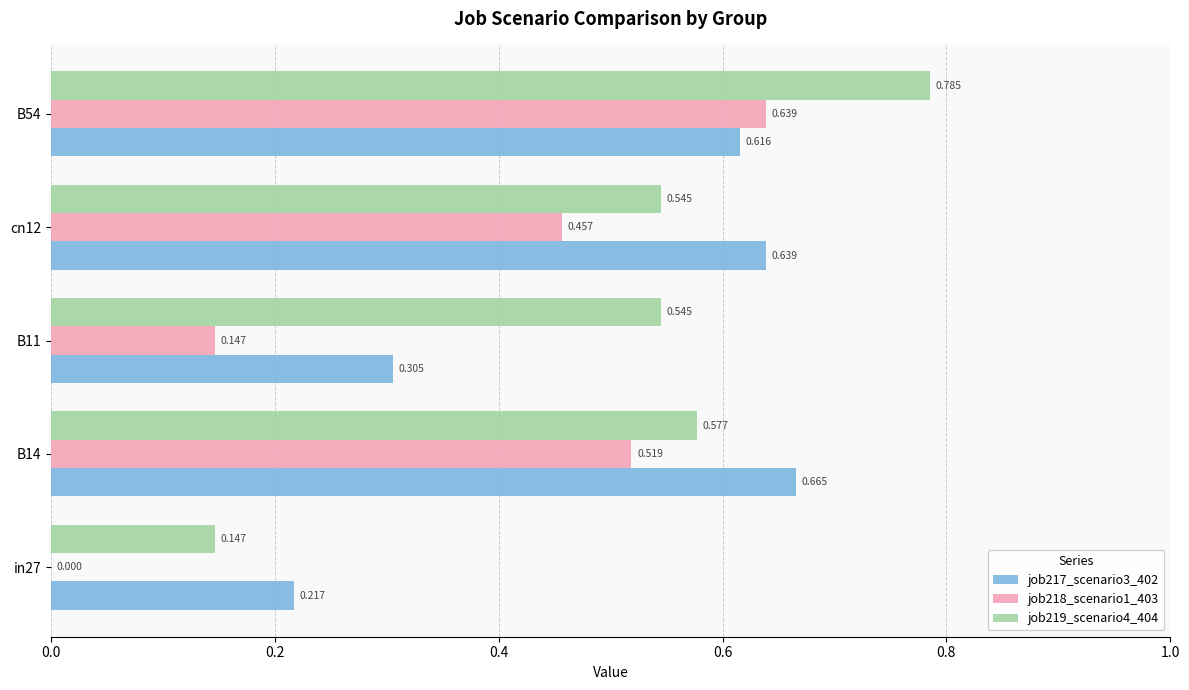

What are all the series names shown in the legend?

job217_scenario3_402, job218_scenario1_403, job219_scenario4_404